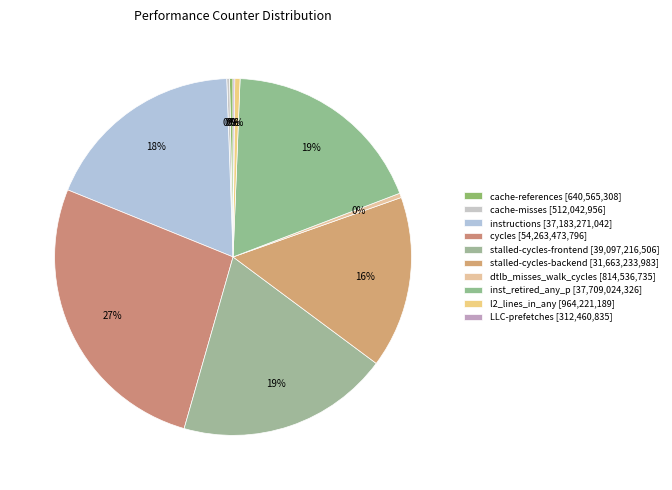

Which category has the smallest portion of the pie?

LLC-prefetches